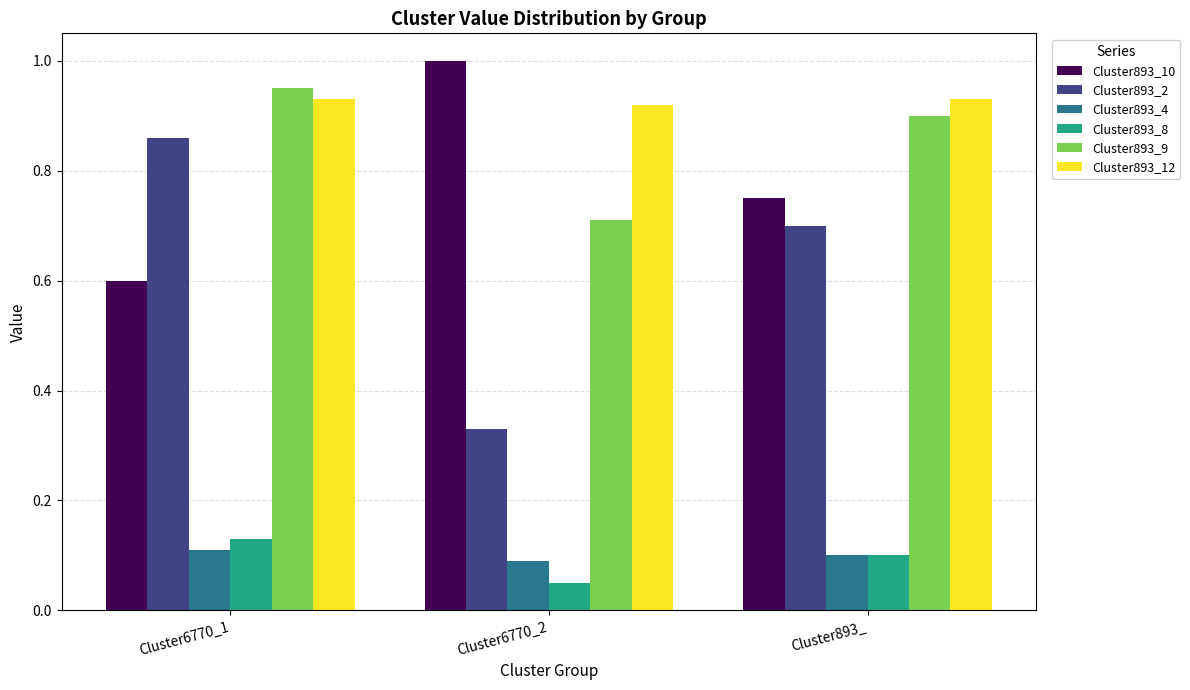

What is the sum of all Cluster893_9 values?

2.6